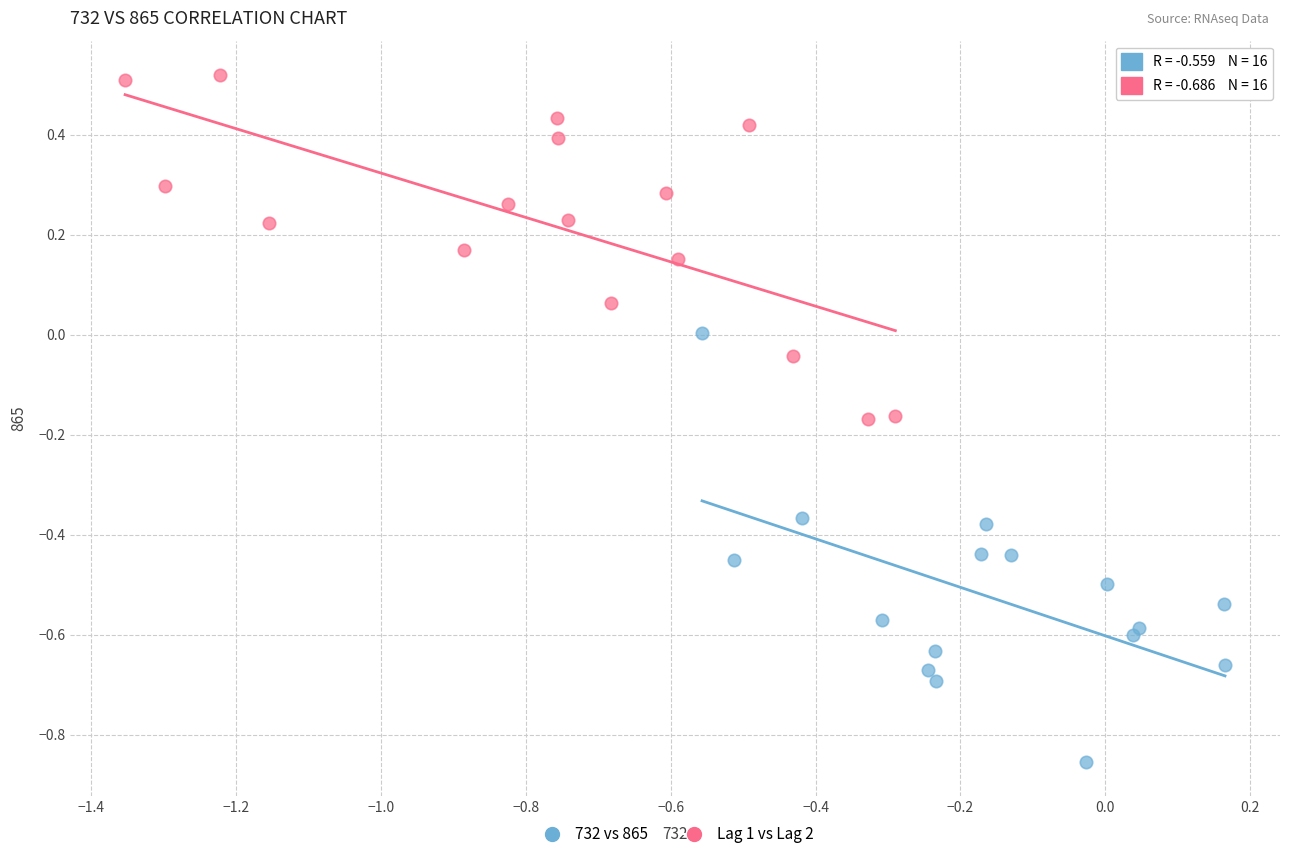

Which series contains the lowest Y value?

732 vs 865